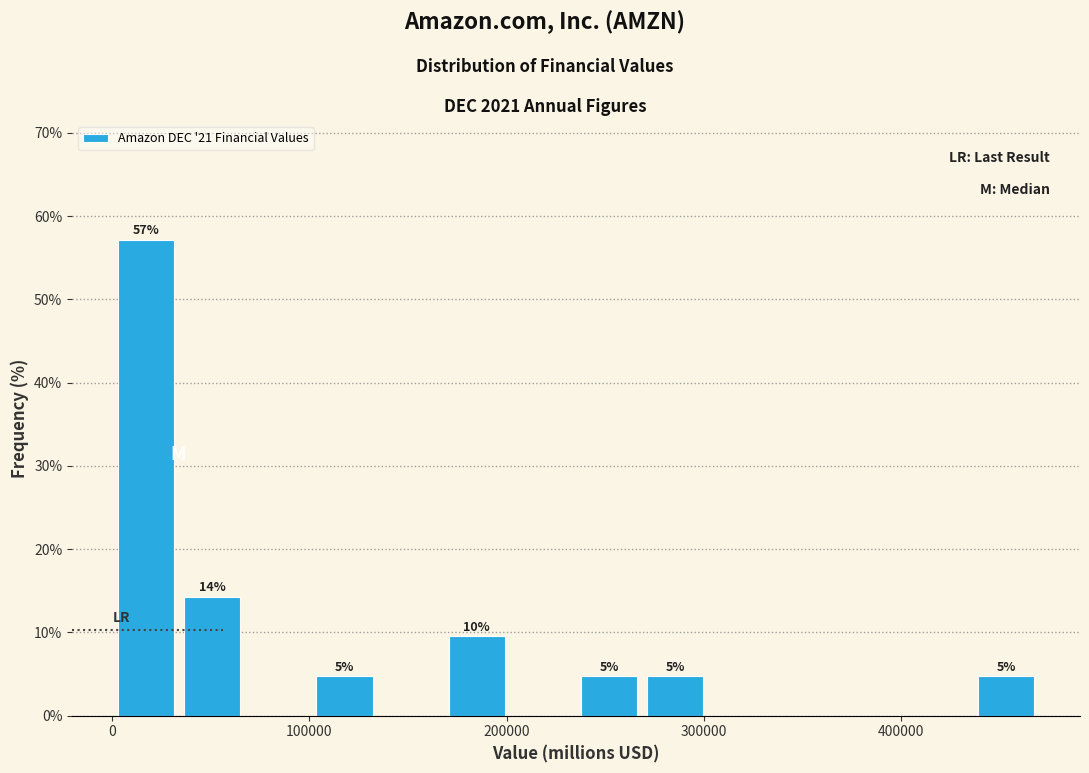

Around what value on the x-axis is the tallest bar? Give the approximate position of its centre, as read against the axis.

20000